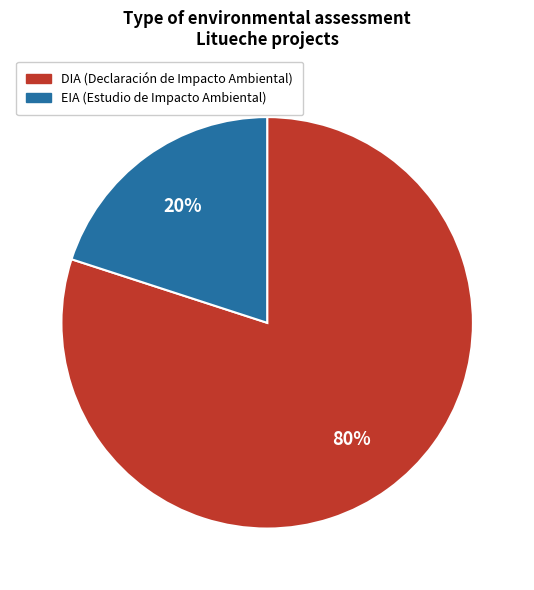

Which slice represents more than half of the pie?

DIA